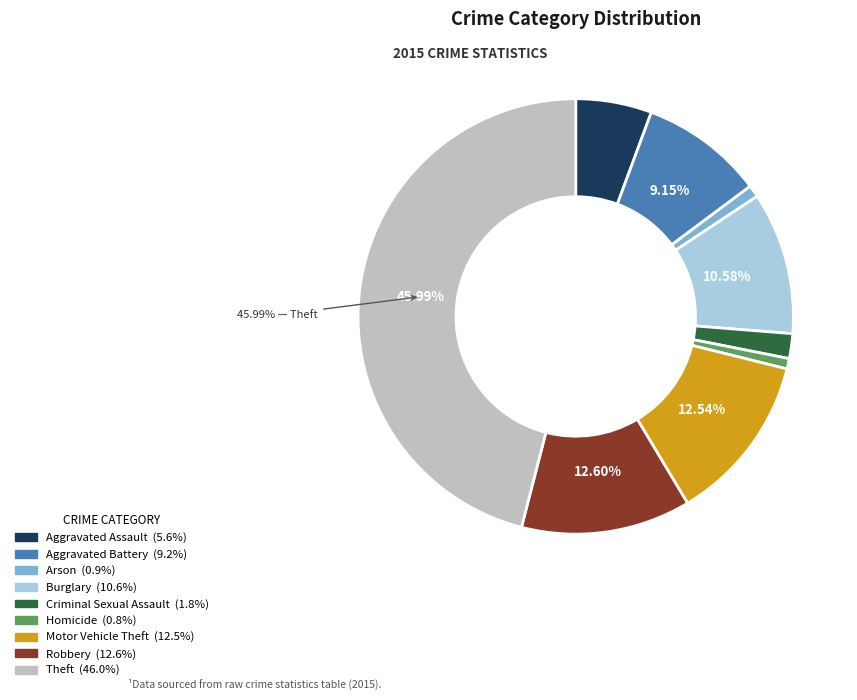

Is the sum of Motor Vehicle Theft and Theft greater than half?

Yes